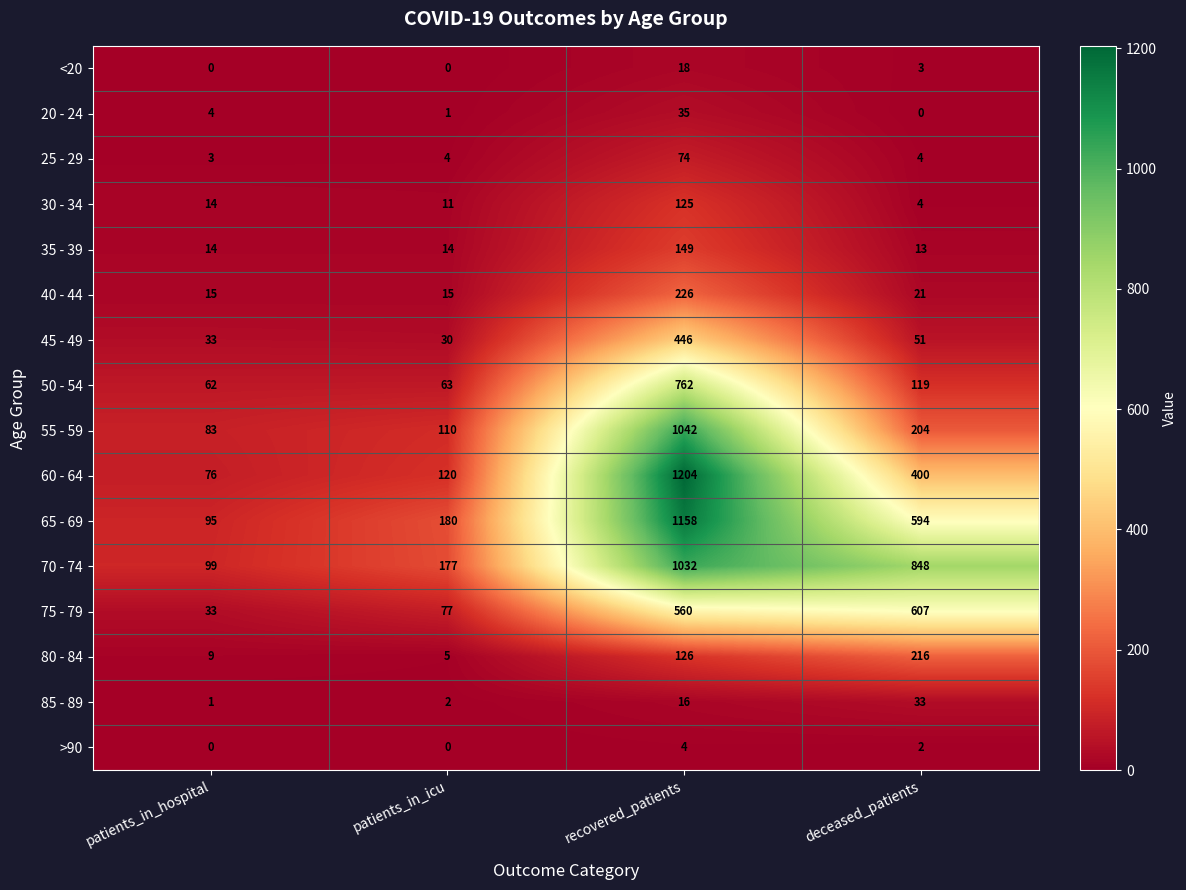

Which label corresponds to the largest value in the chart?

recovered_patients